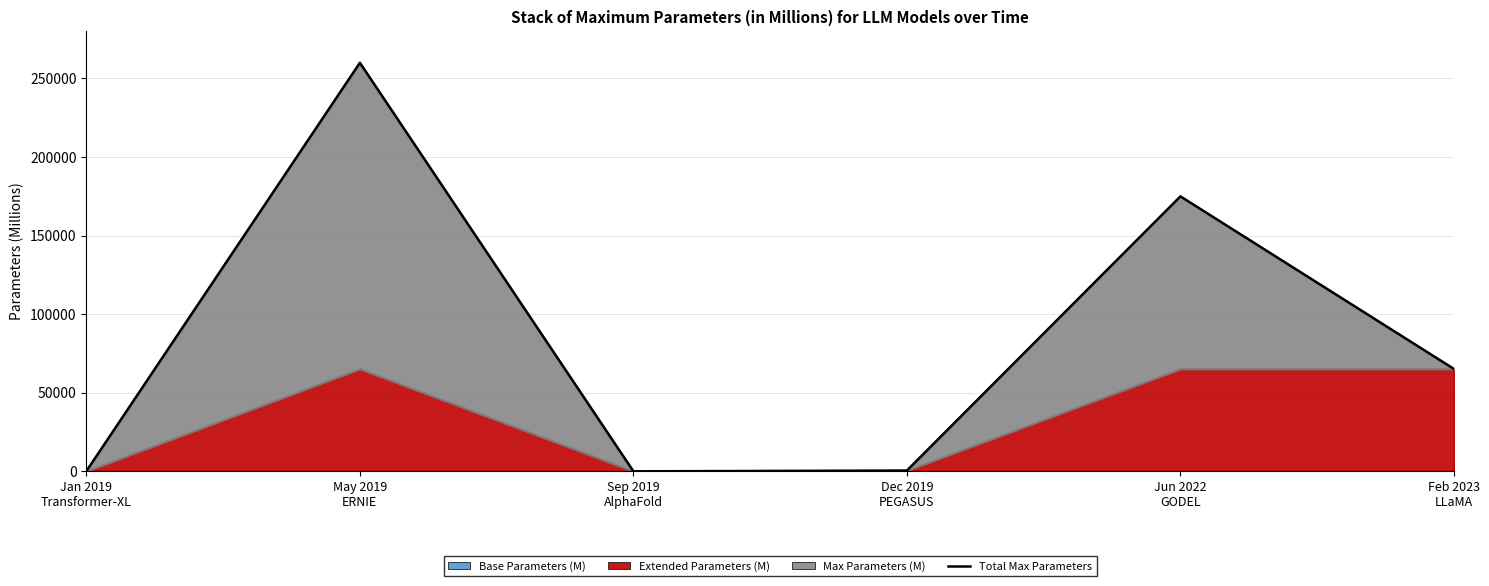

What is the change in value from May 2019
ERNIE to Sep 2019
AlphaFold?

-259940